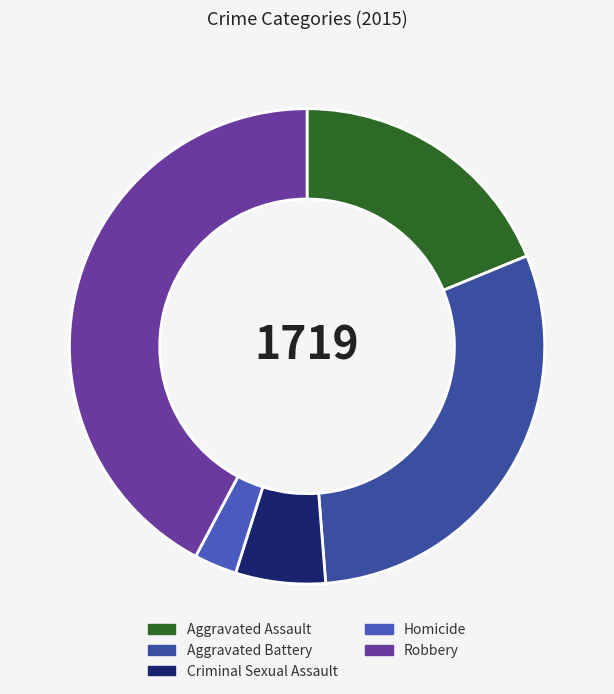

To the nearest percent, what is the combined percentage of Aggravated Battery and Aggravated Assault?

49%